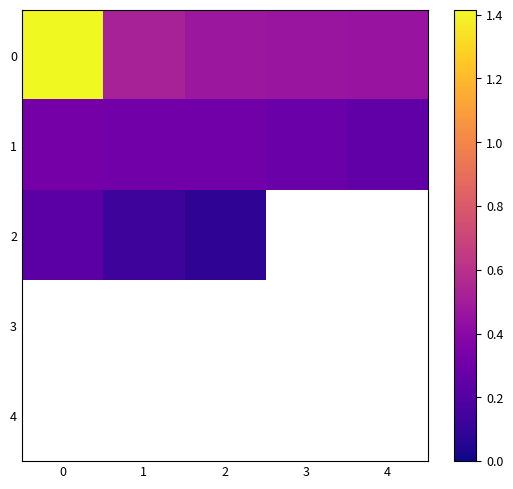

How many distinct data groups are displayed?

5